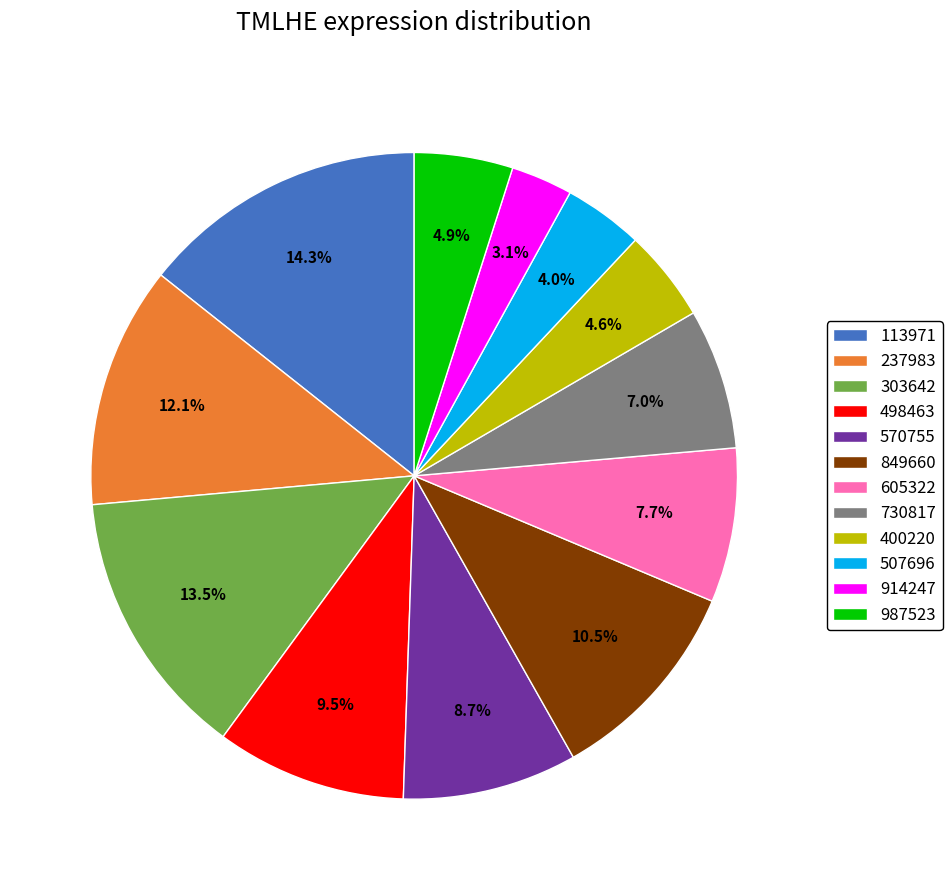

Which has a higher value, 849660 or 507696?

849660